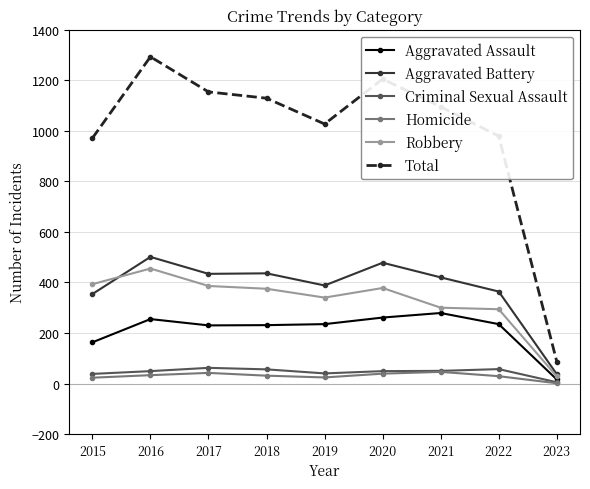

What is the total value across all series at 2021?

2190